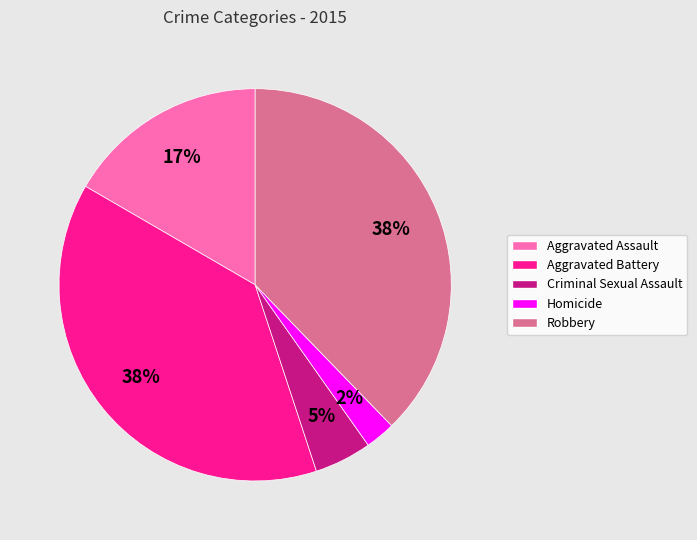

Approximately how many times larger is the value at Criminal Sexual Assault compared to Aggravated Assault?

0.3